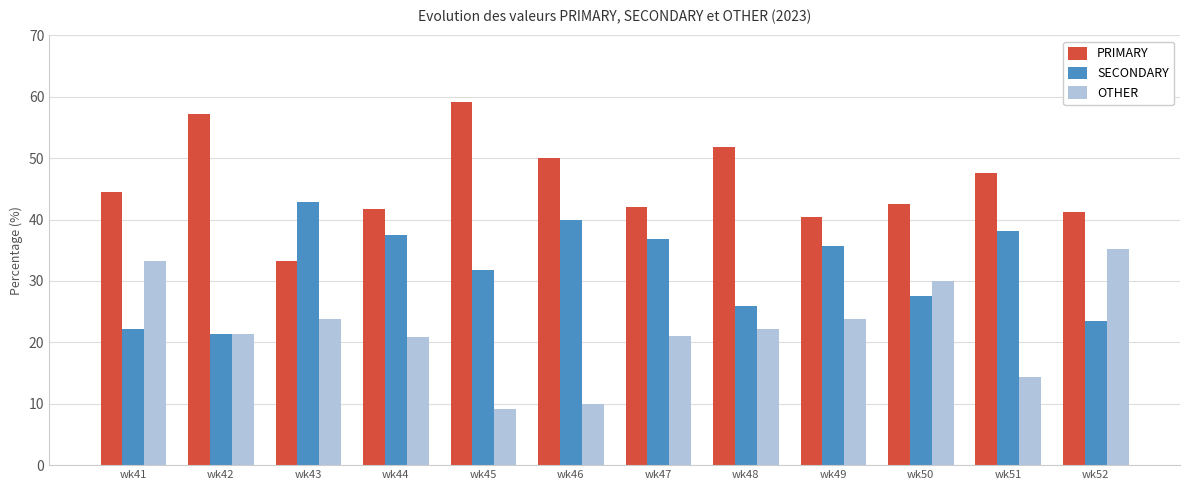

At which category does the chart reach its minimum across all series?

wk45